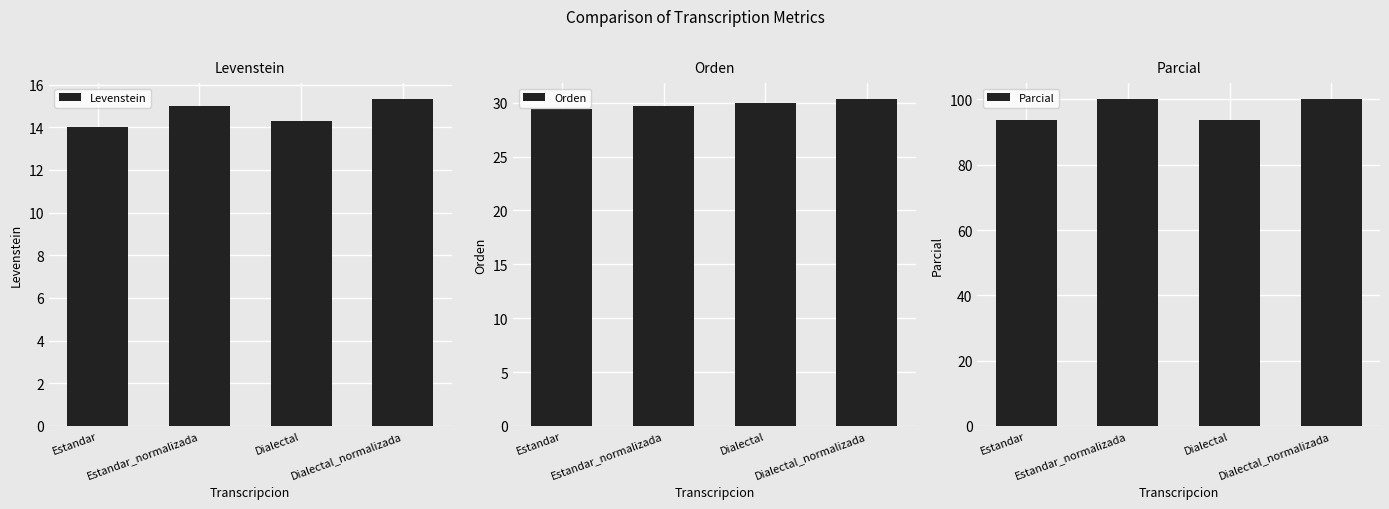

What is the sum of the Parcial values at Dialectal and Dialectal_normalizada?

193.8